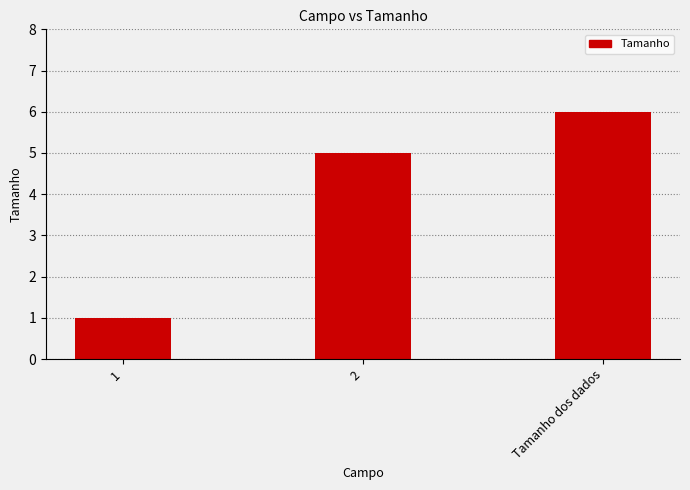

What is the approximate value at 2?

5